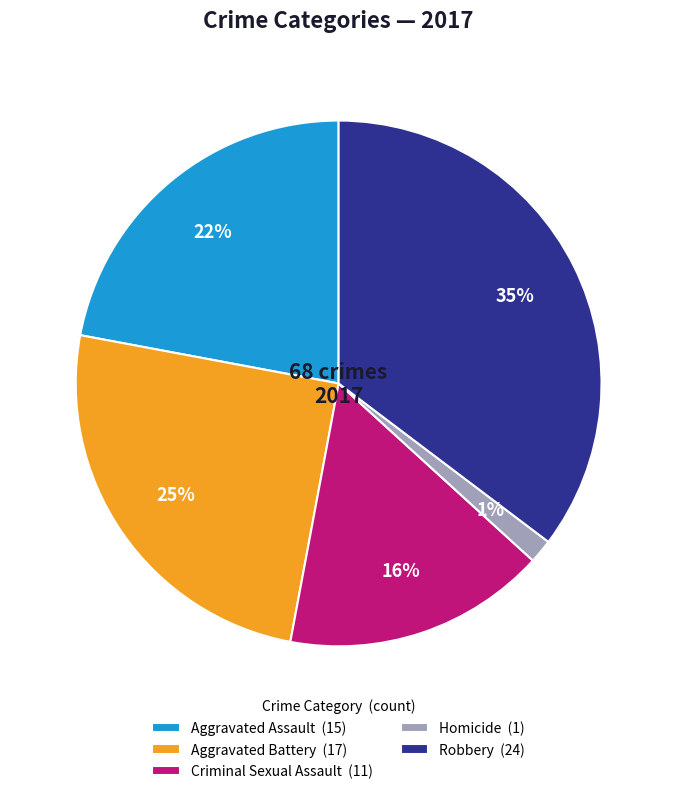

Does Aggravated Assault account for over 50% of the chart?

No